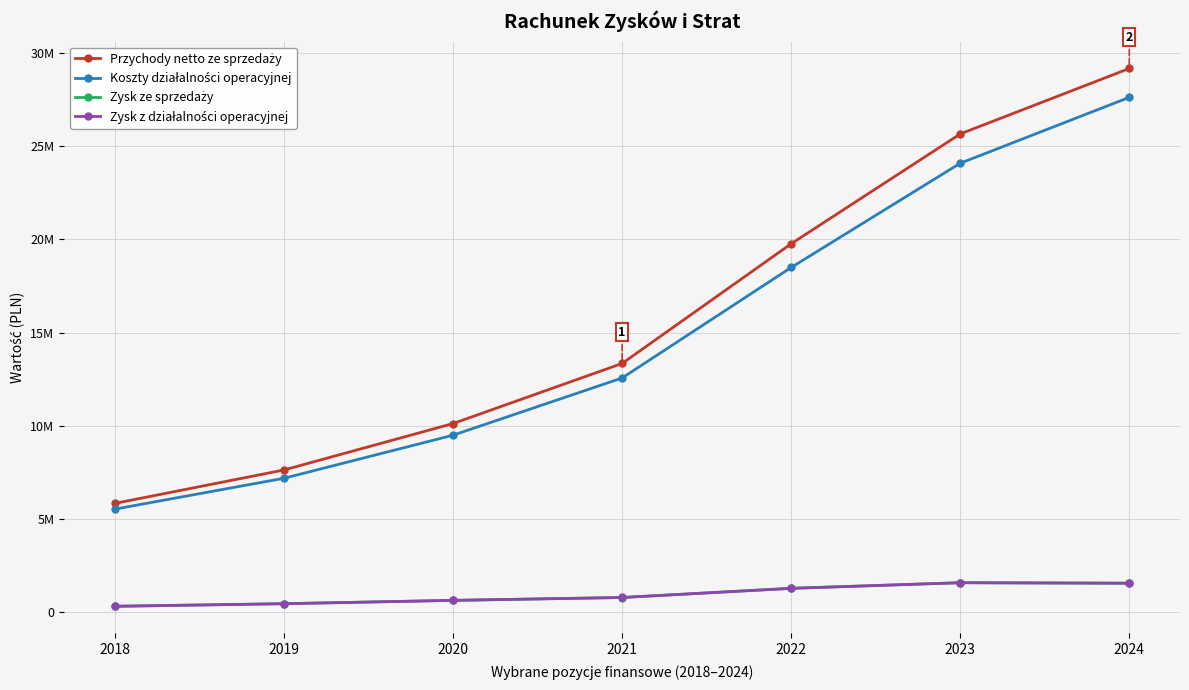

At which label does Koszty działalności operacyjnej reach its peak?

2024